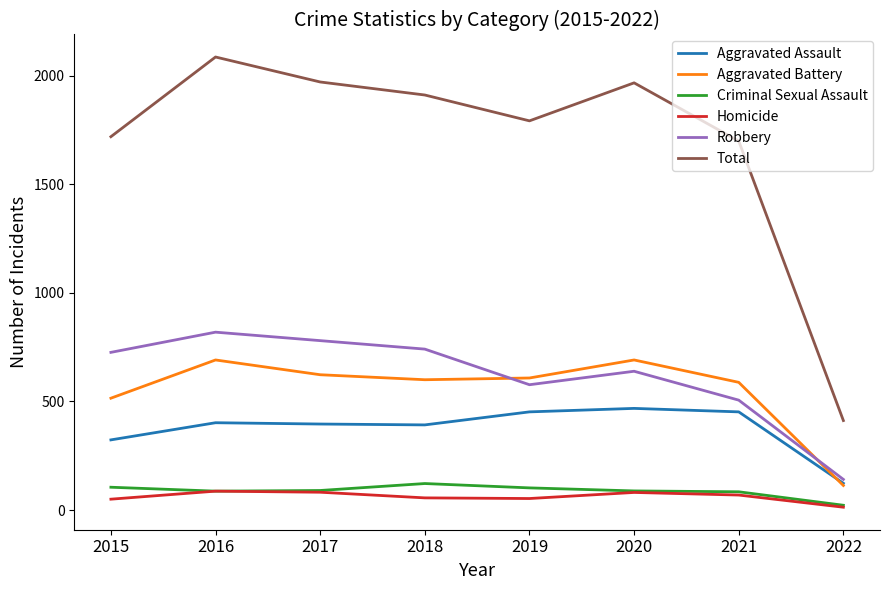

Which series has the largest range (max minus min)?

Total